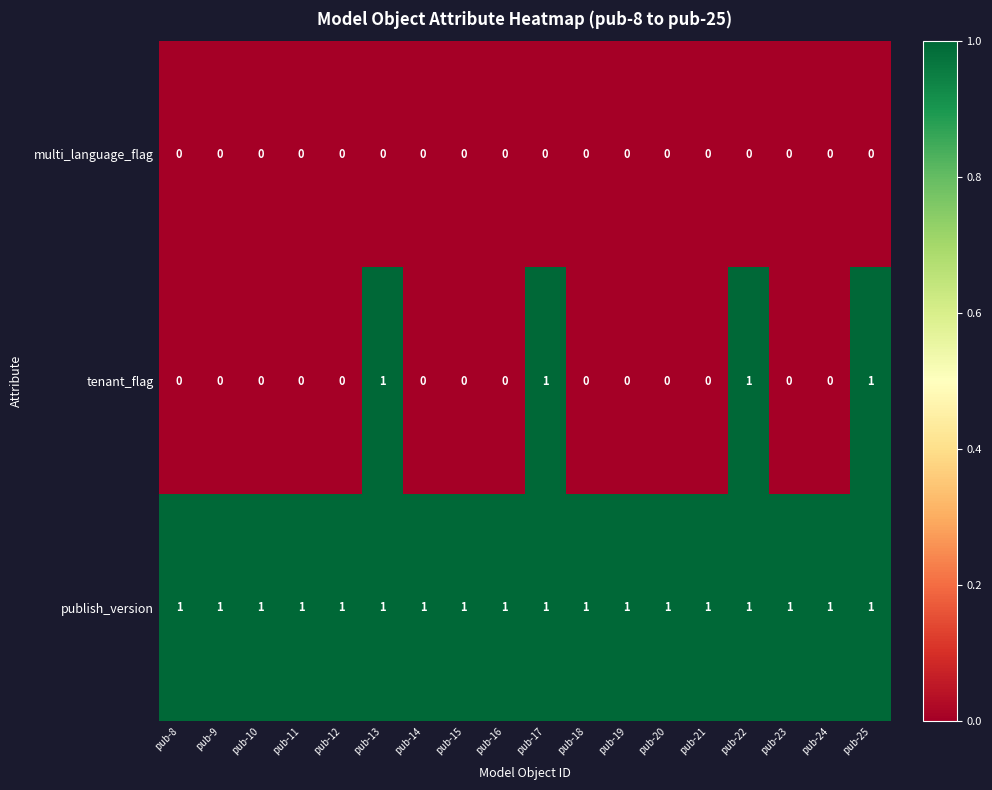

Which series has the largest range (max minus min)?

tenant_flag